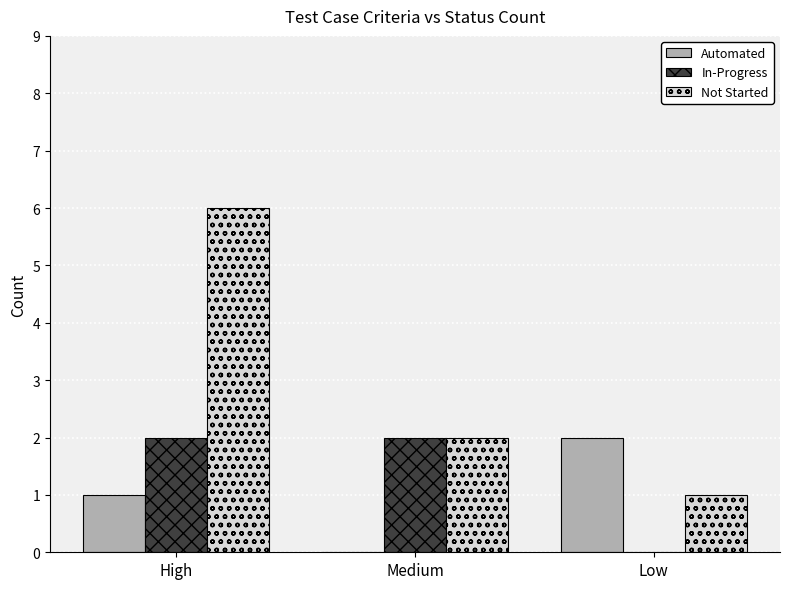

Is the value of Not Started at High greater than the value of In-Progress at Low?

Yes